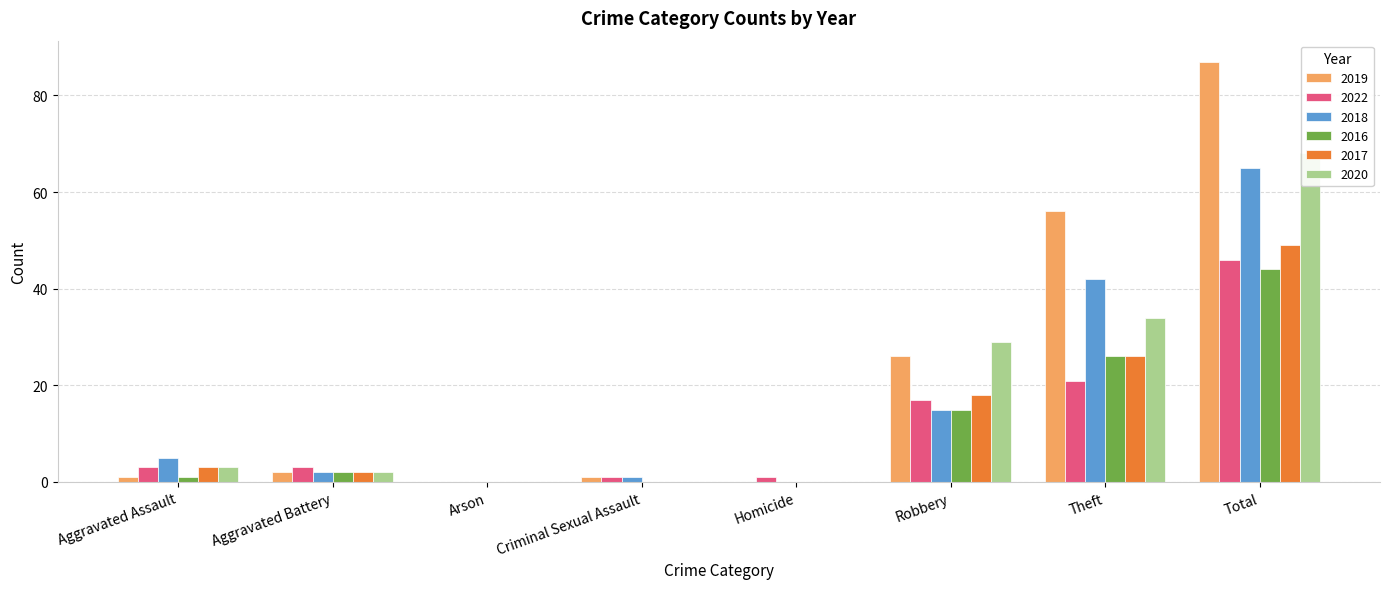

What is the average value of the 2020 series?

17